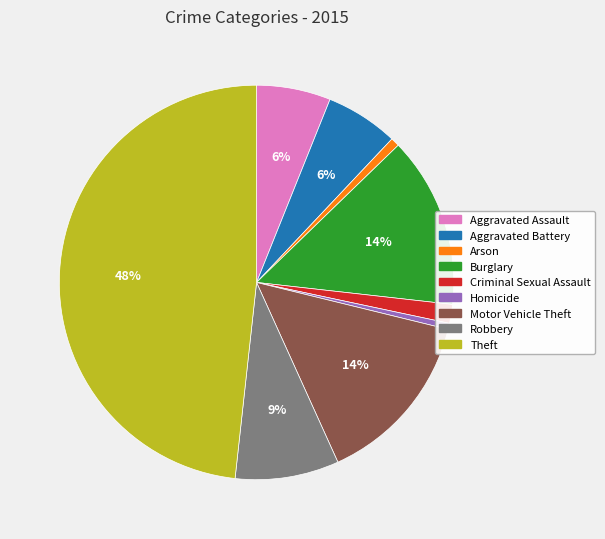

To the nearest percent, what is the combined percentage of Criminal Sexual Assault and Theft?

50%